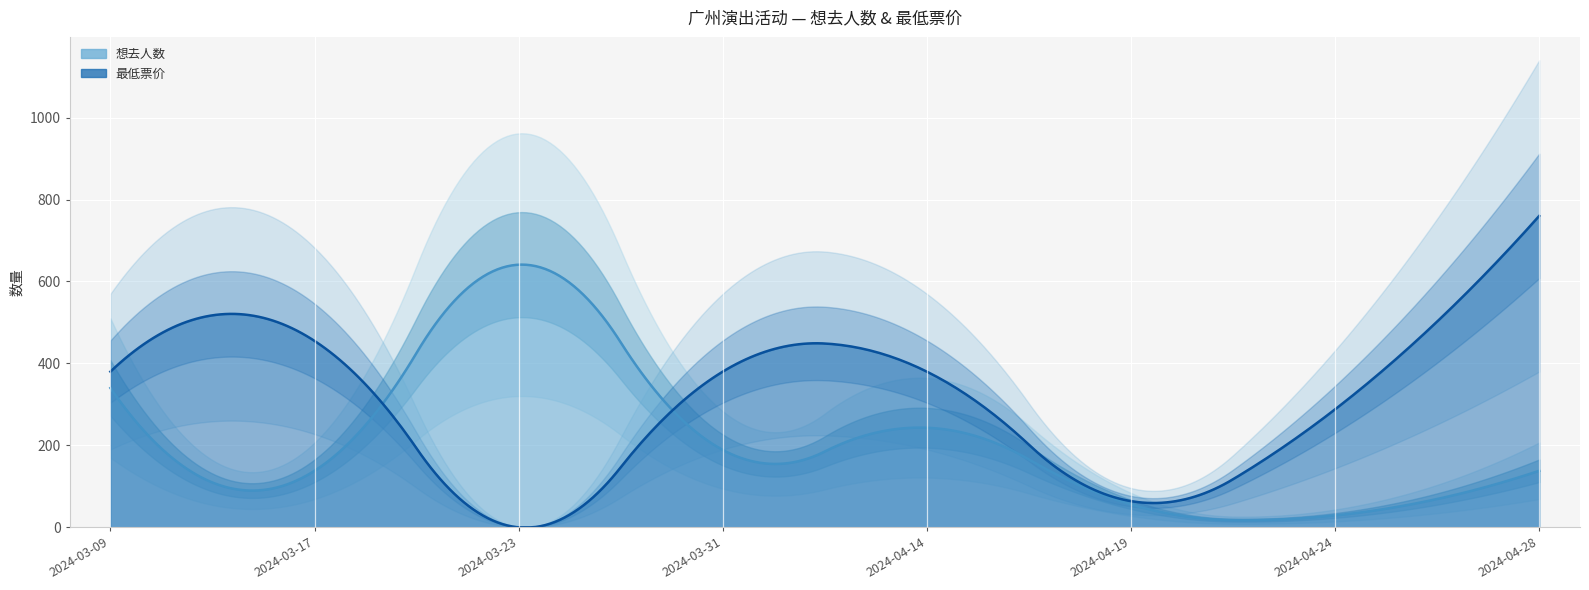

What is the spread (max minus min) of values at 2024-03-31?

191